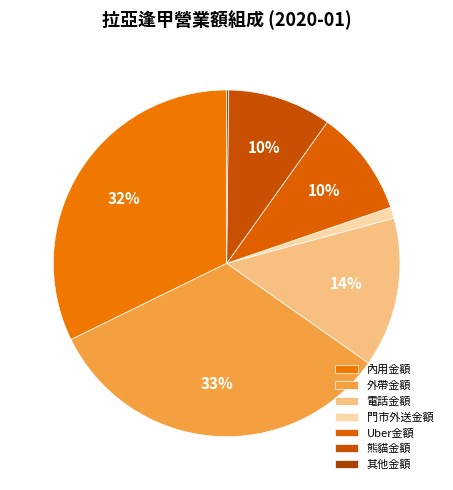

Which slice is the smallest?

其他金額